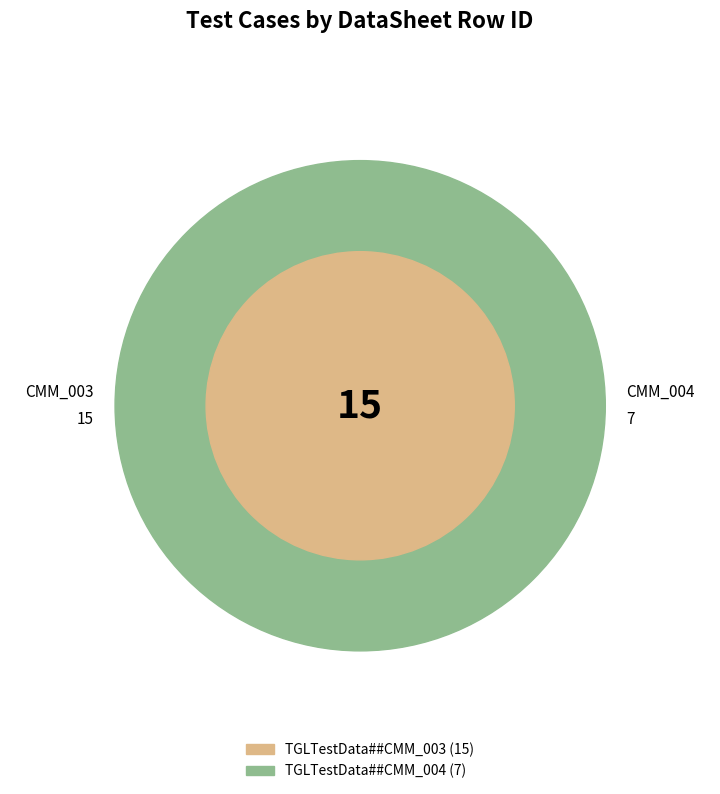

Is it true that TGLTestData##CMM_003 is 81% of the pie?

False